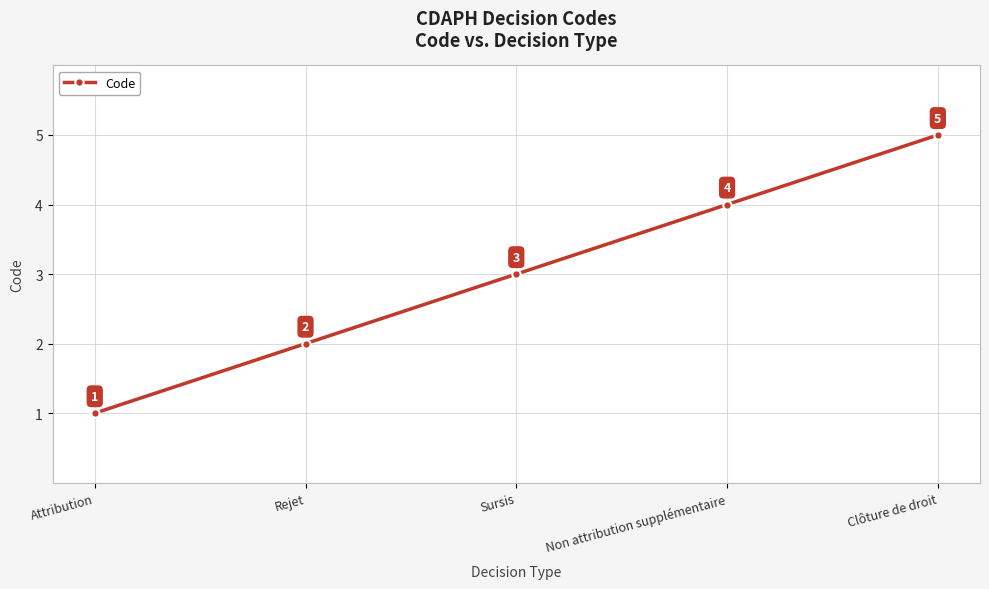

How many values are below 3?

2